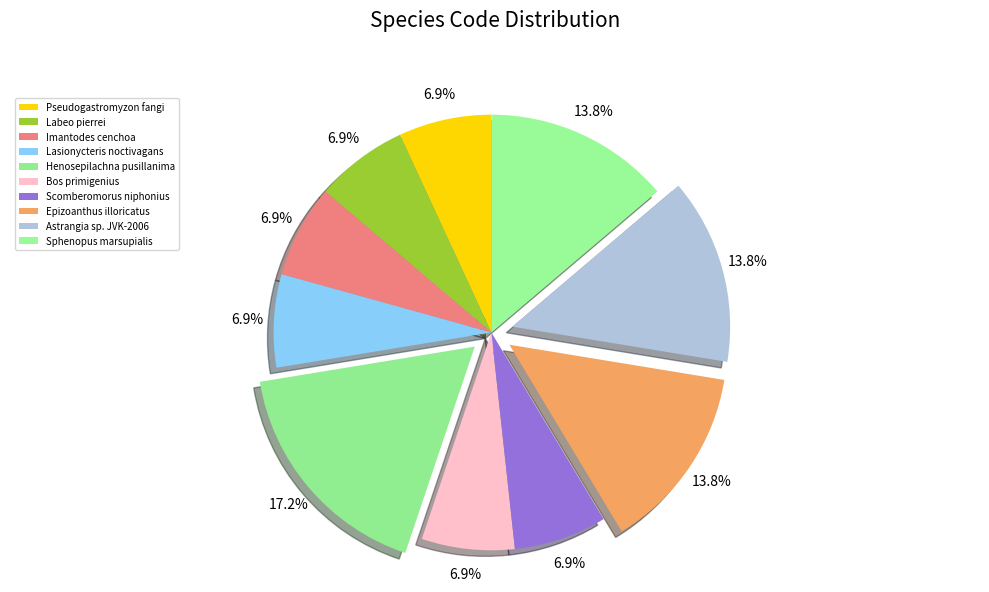

Is it true that Pseudogastromyzon fangi is 14% of the pie?

False